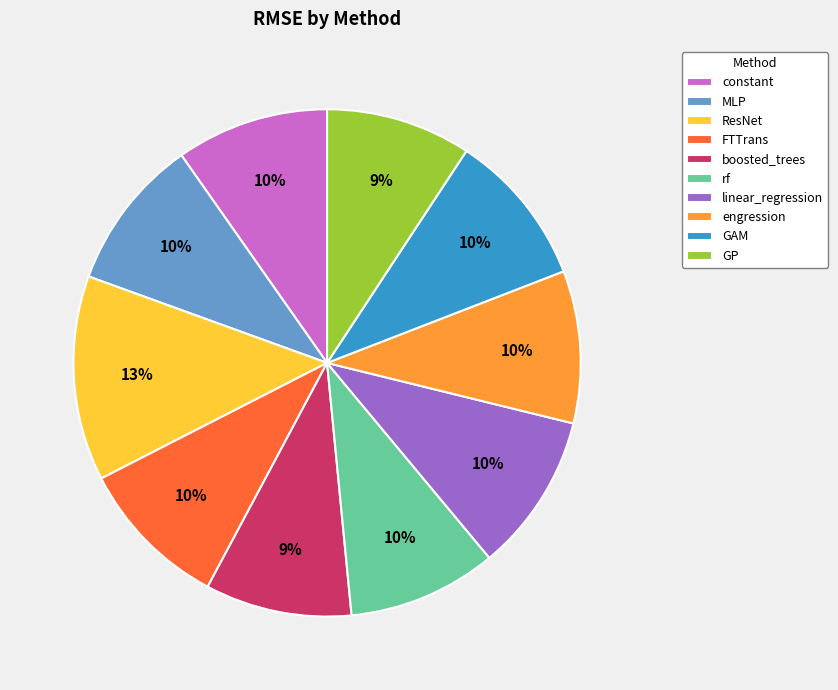

To the nearest percent, what is the difference between the FTTrans and ResNet slice percentages?

3%